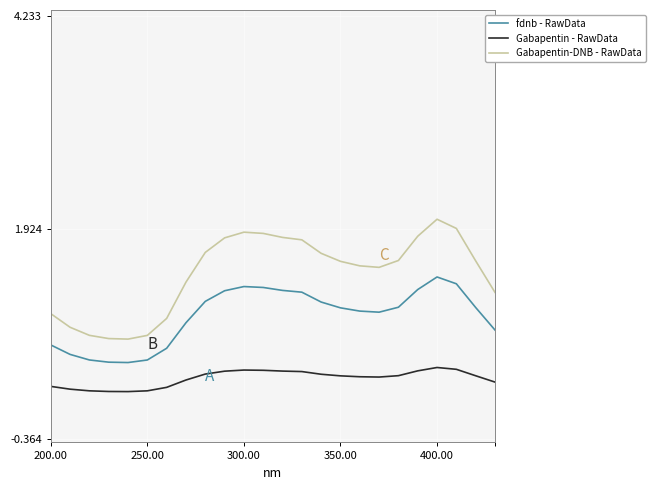

What is the maximum value shown in the chart?

2.0